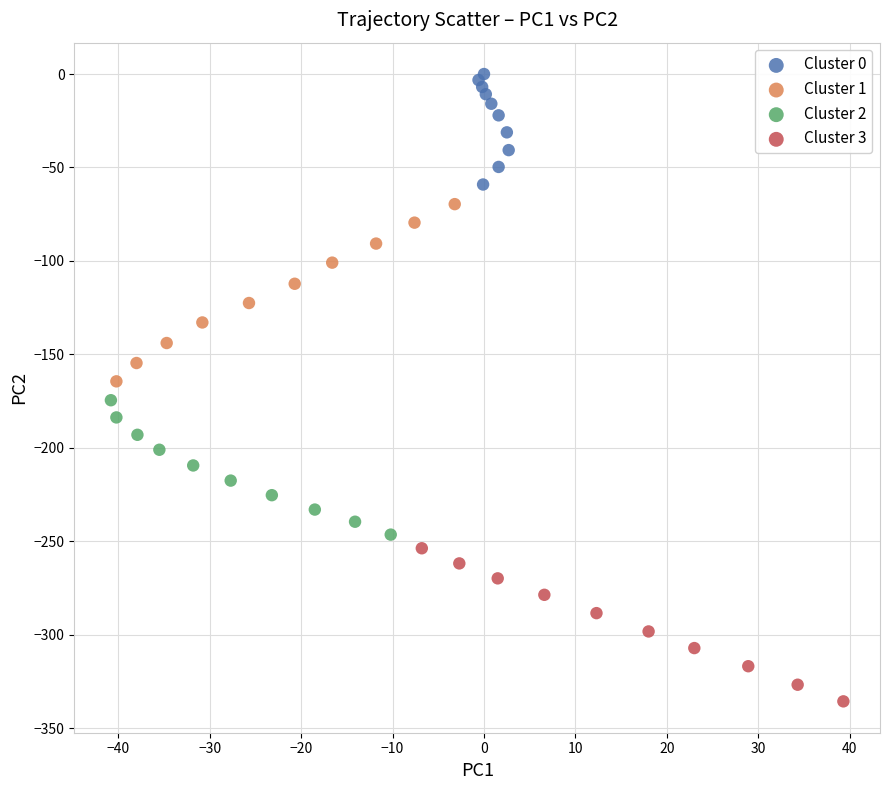

Which series has the widest spread of Y values?

Cluster 1